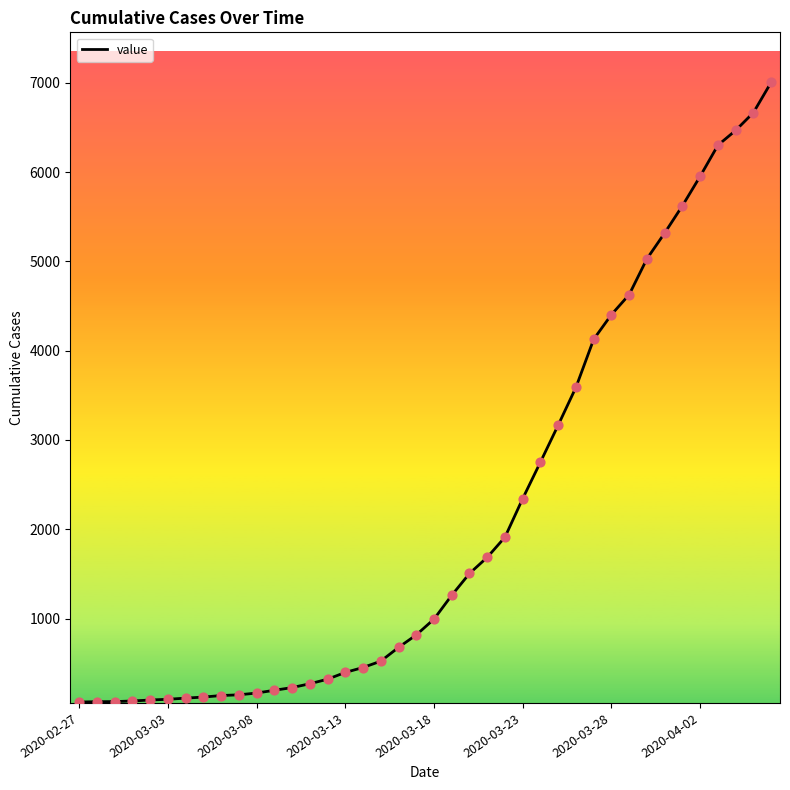

What is the maximum value shown in the chart?

7005